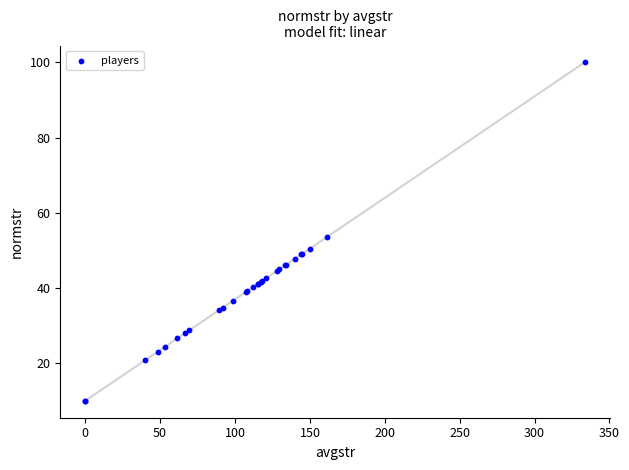

What Y value in the scatter plot is closest to 55?

53.5